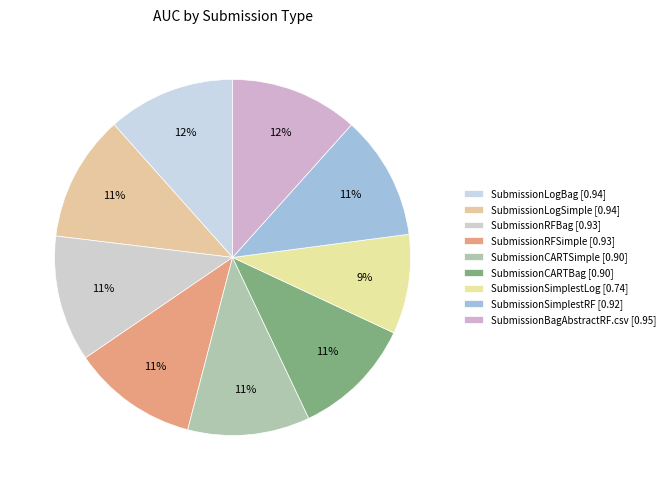

Count the number of slices in the pie.

9